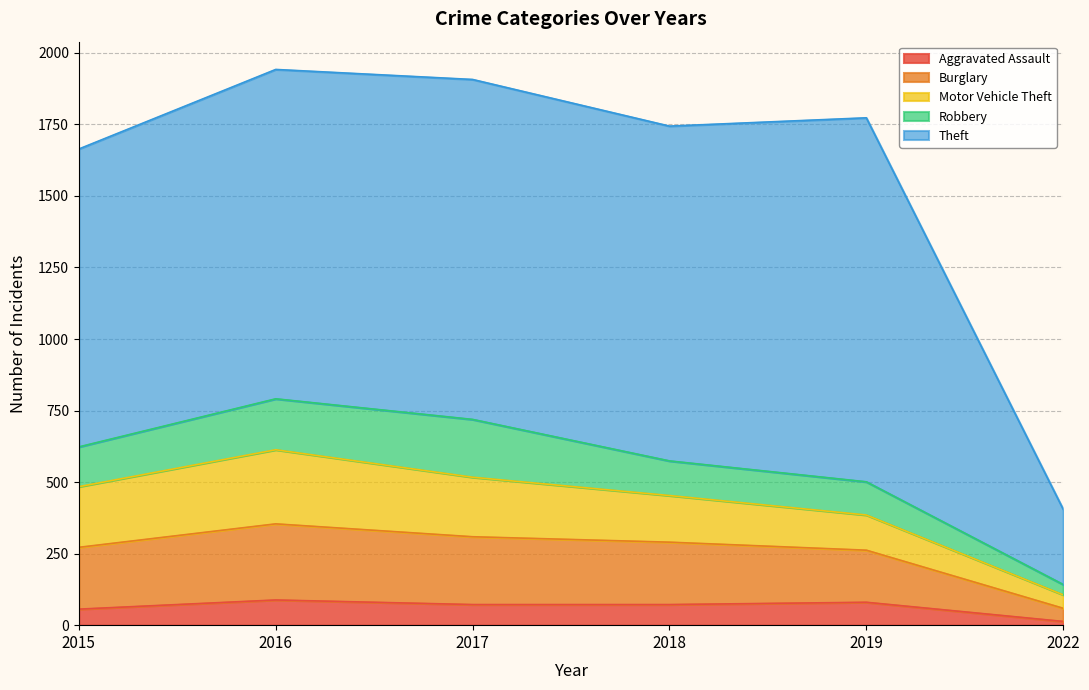

Does the chart have visible grid lines?

Yes